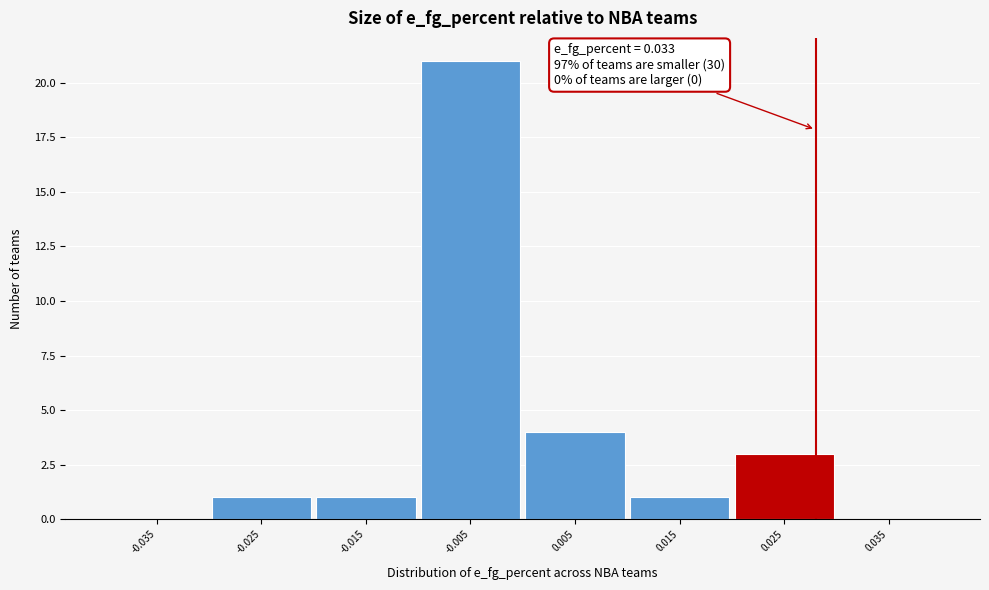

Reading left to right, list all the values displayed in this chart.

-0.035=0	-0.025=1	-0.015=1	-0.005=21	0.005=4	0.015=1	0.025=3	0.035=0